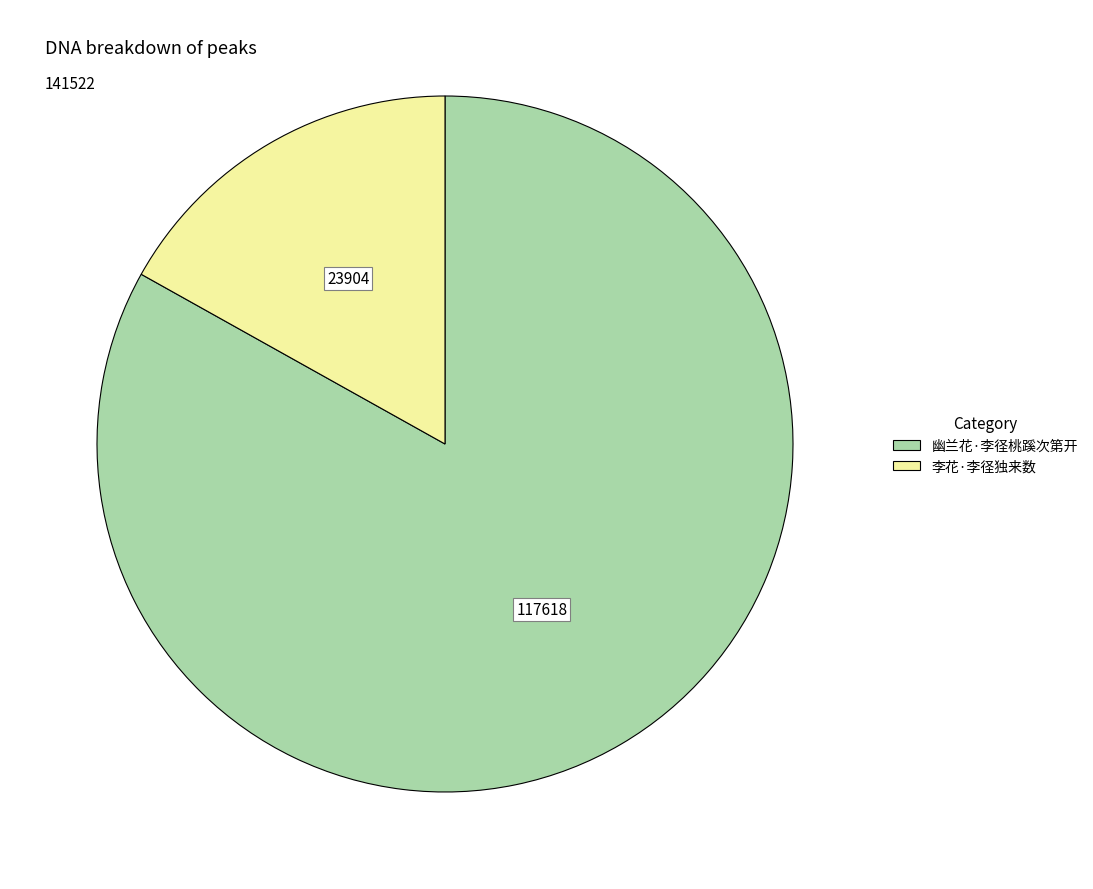

Is 幽兰花·李径桃蹊次第开 the majority of the pie?

Yes